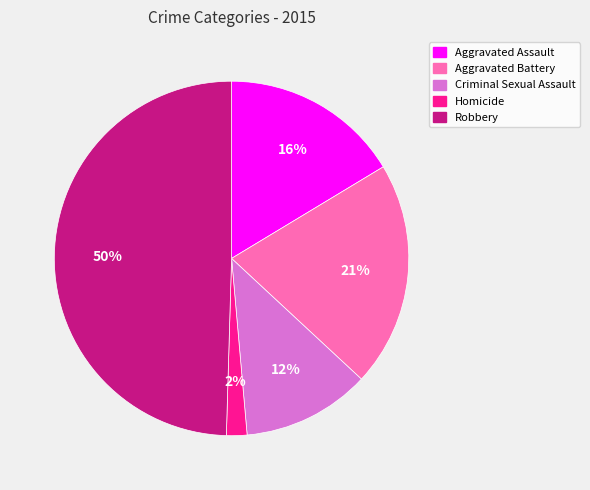

Is the sum of Homicide and Aggravated Battery greater than half?

No